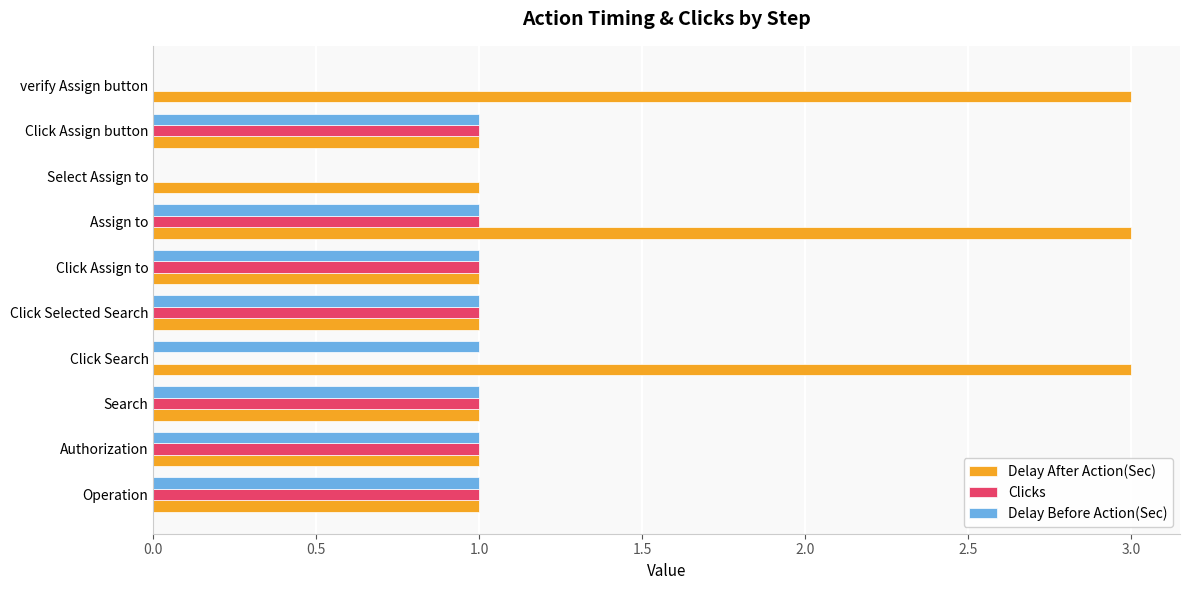

What is the total value across all series at Click Assign to?

3